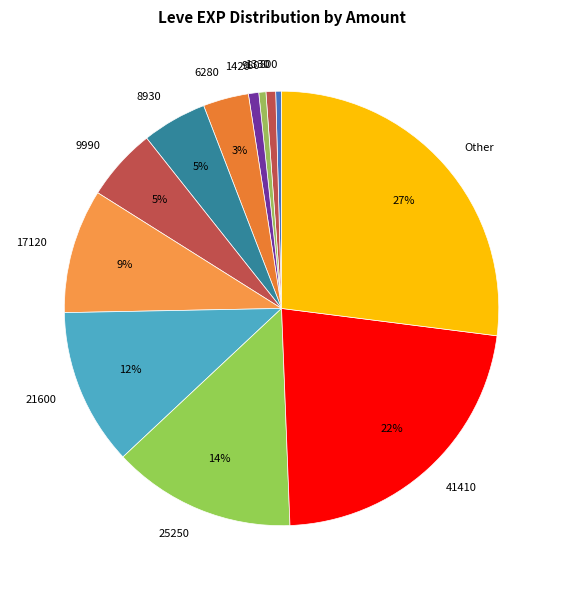

Do 6280 and 9990 together represent more than half of the pie?

No